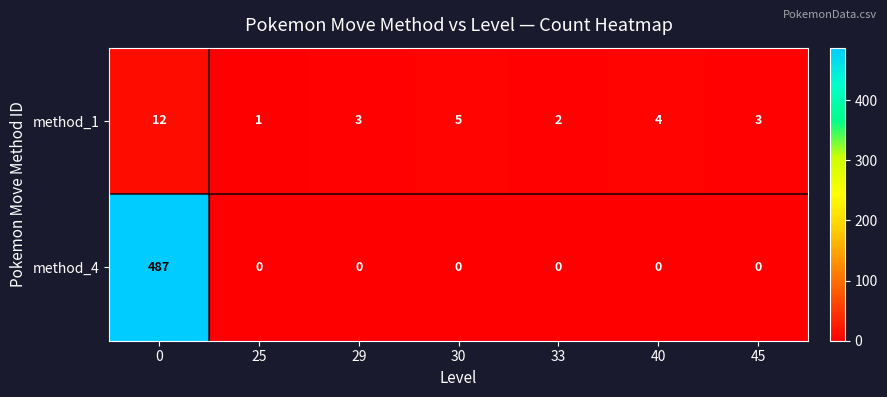

Reading left to right, transcribe all the data shown in this chart.

method_1: 12	1	3	5	2	4	3
method_4: 487	0	0	0	0	0	0